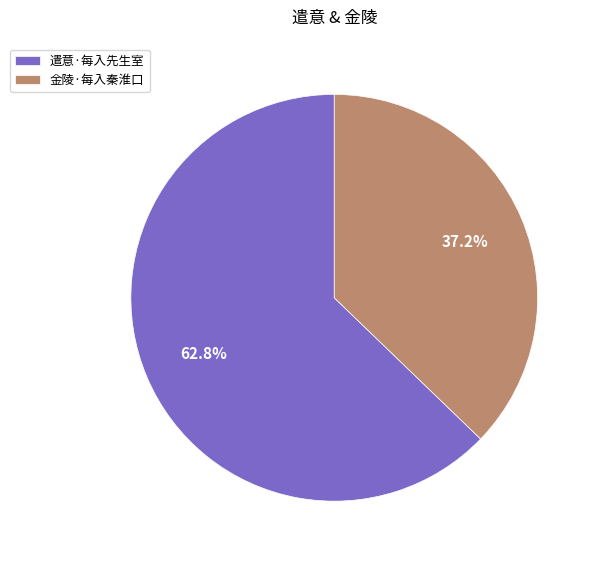

How many segments does this pie chart have?

2